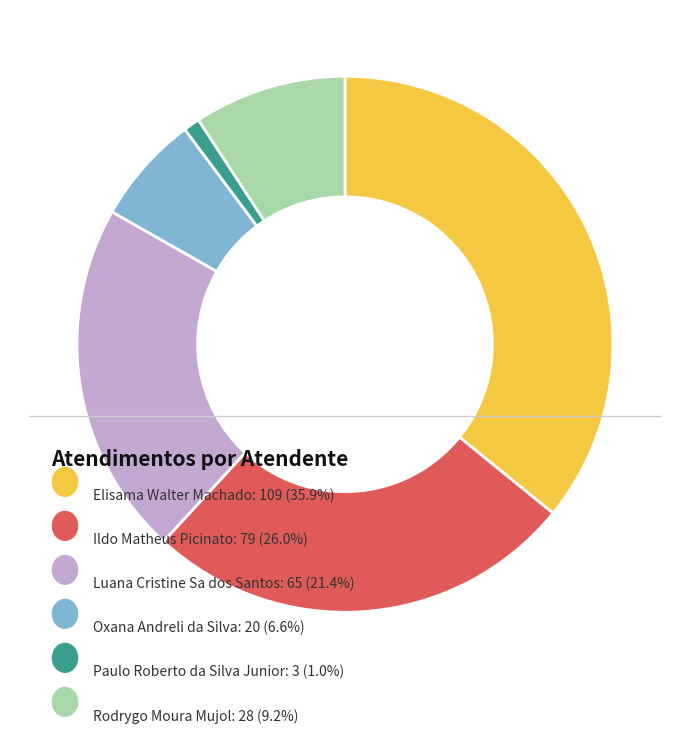

Is there any slice that represents more than half of the pie?

No